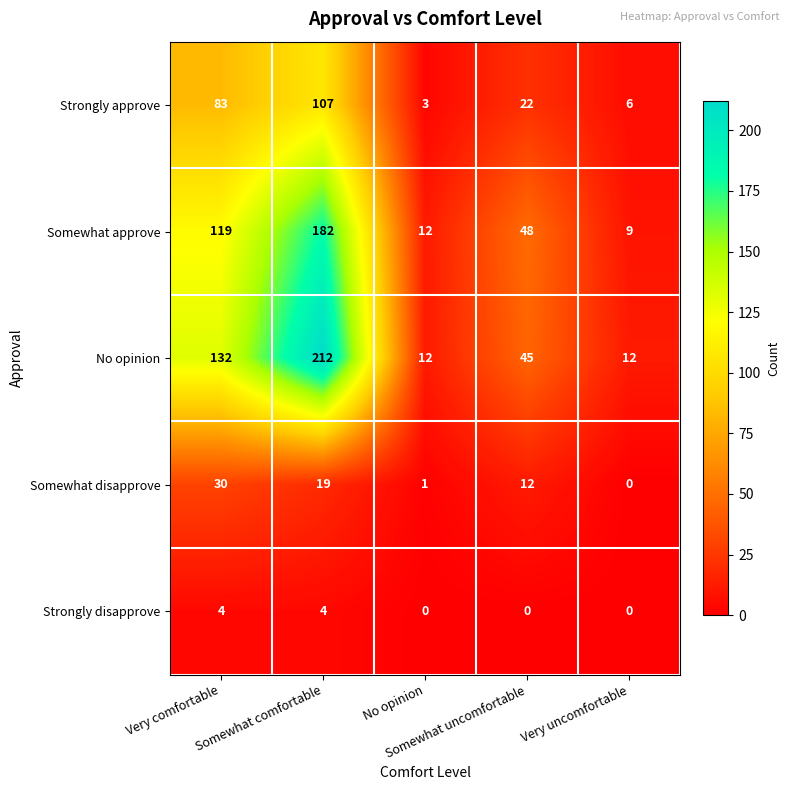

Which label corresponds to the largest value in the chart?

Somewhat comfortable